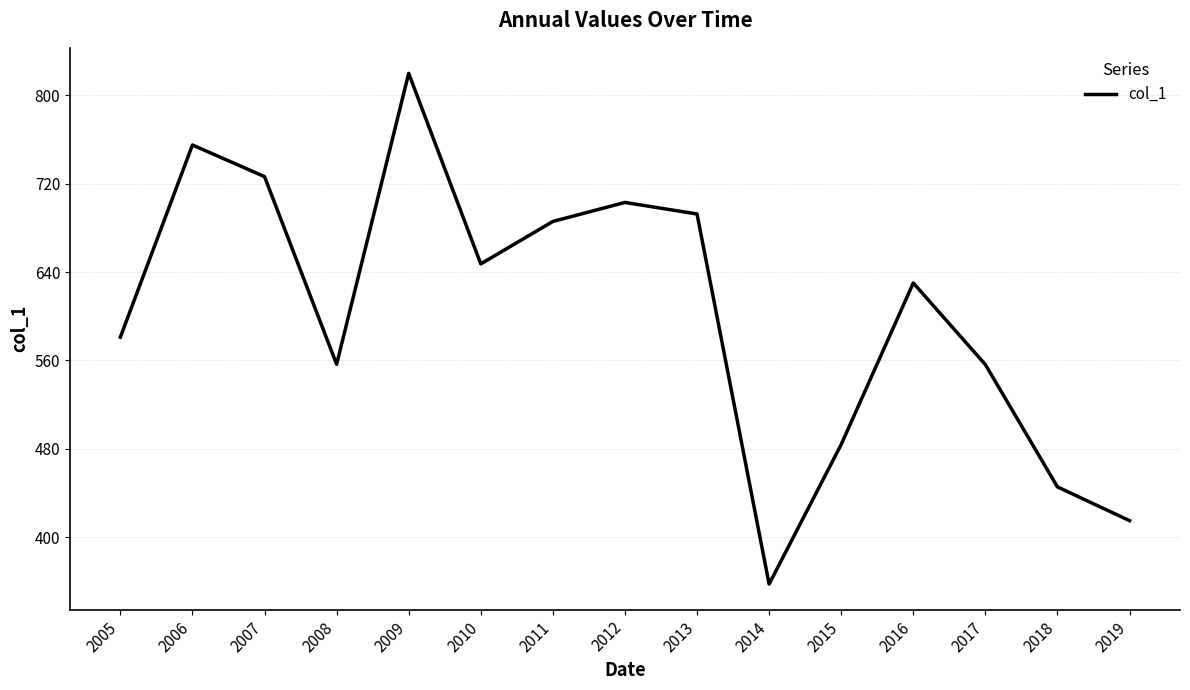

Where does the data first go above 630?

2006